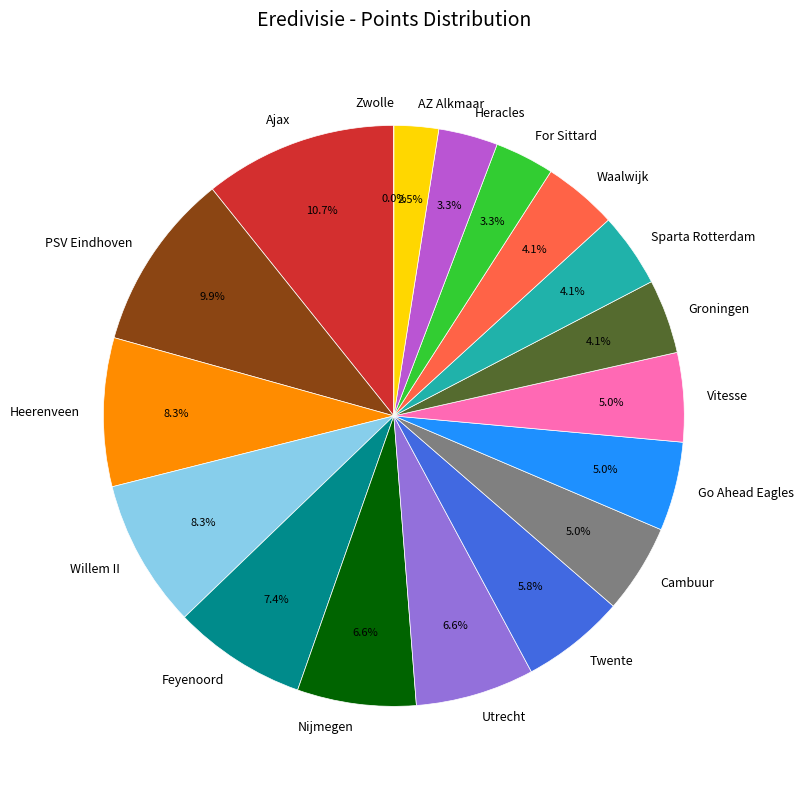

What percentage is NOT represented by AZ Alkmaar?

97.5%